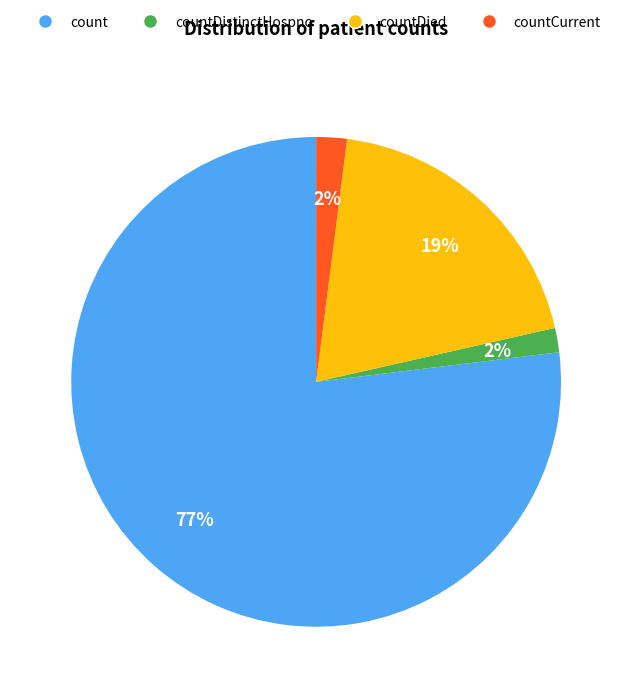

Is there a majority slice in this chart?

Yes